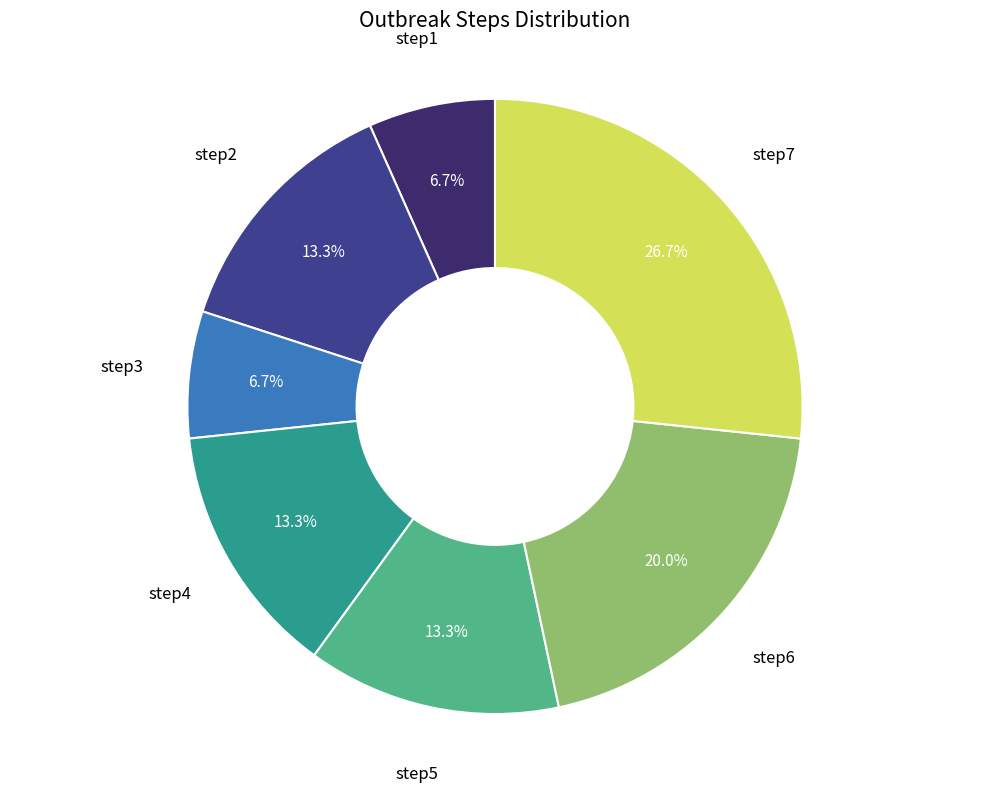

To the nearest percent, what is the average slice percentage?

14%